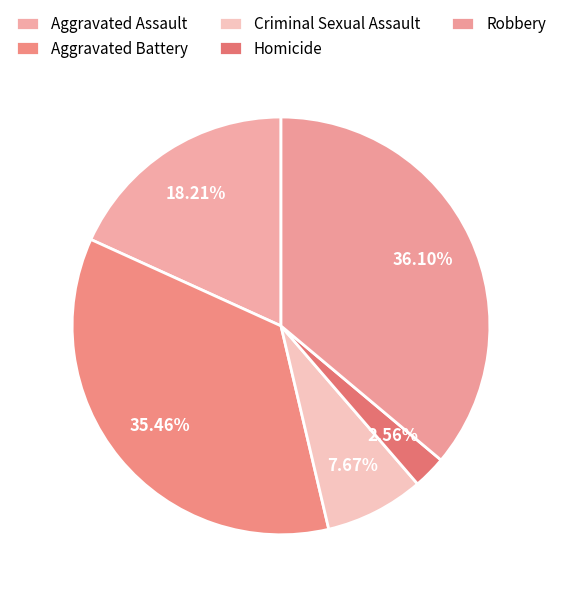

Rank the categories by value from lowest to highest.

Homicide, Criminal Sexual Assault, Aggravated Assault, Aggravated Battery, Robbery